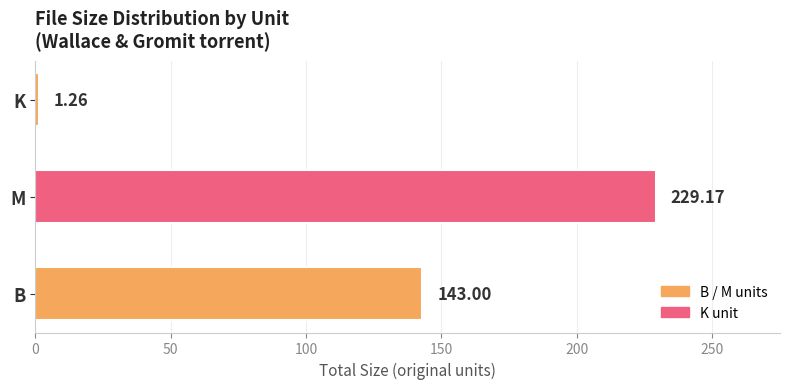

What is the change in value from M to K?

-227.9